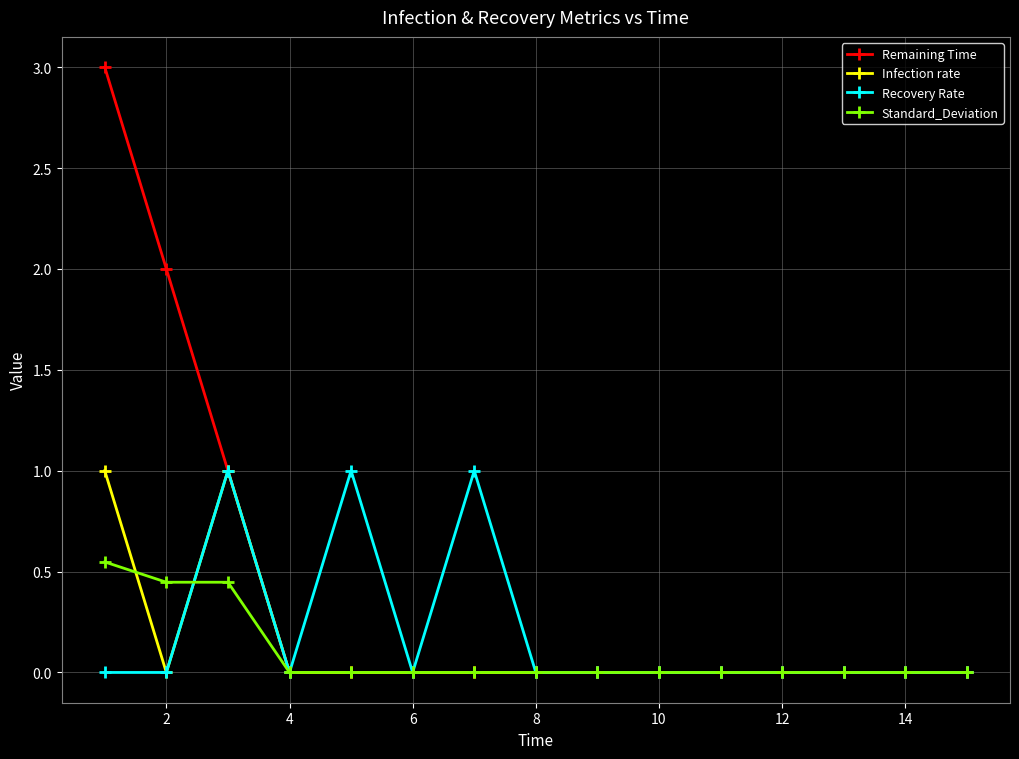

What is the maximum value shown in the chart?

3.0